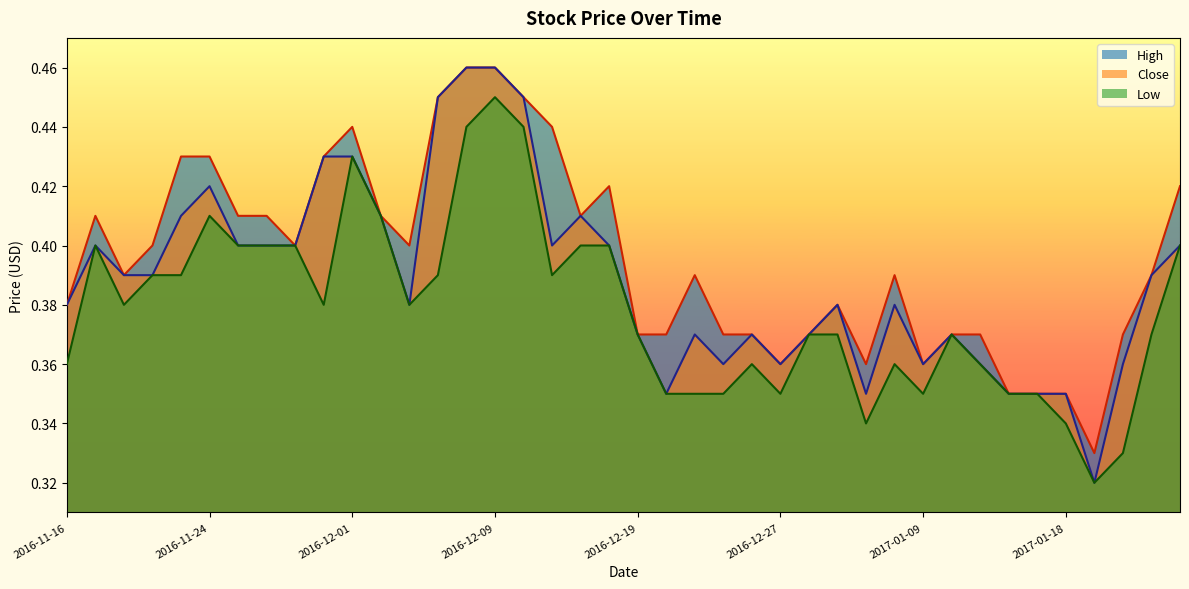

True or false: Low has more than 0 interior local peaks.

True